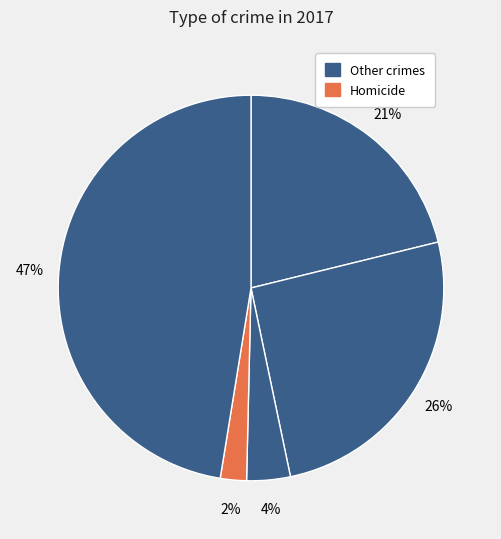

Count the number of slices in the pie.

5